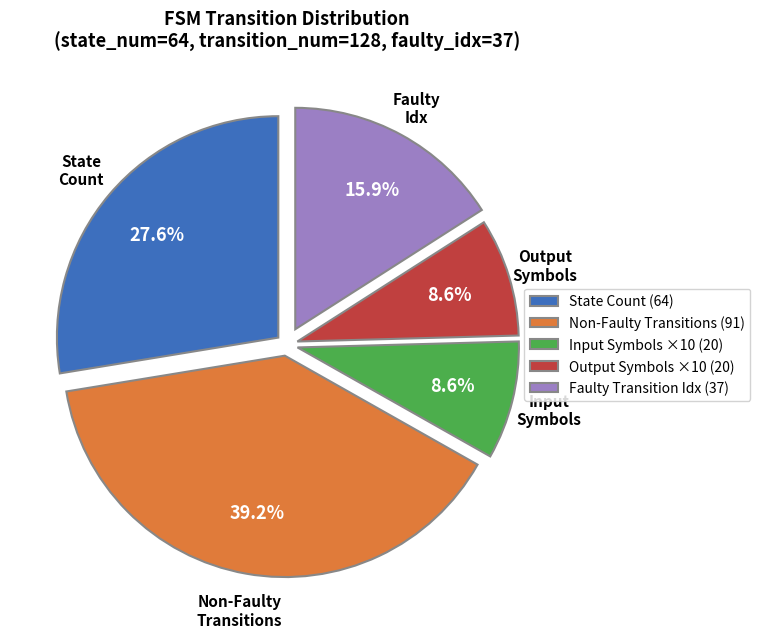

Is there any slice that represents more than half of the pie?

No